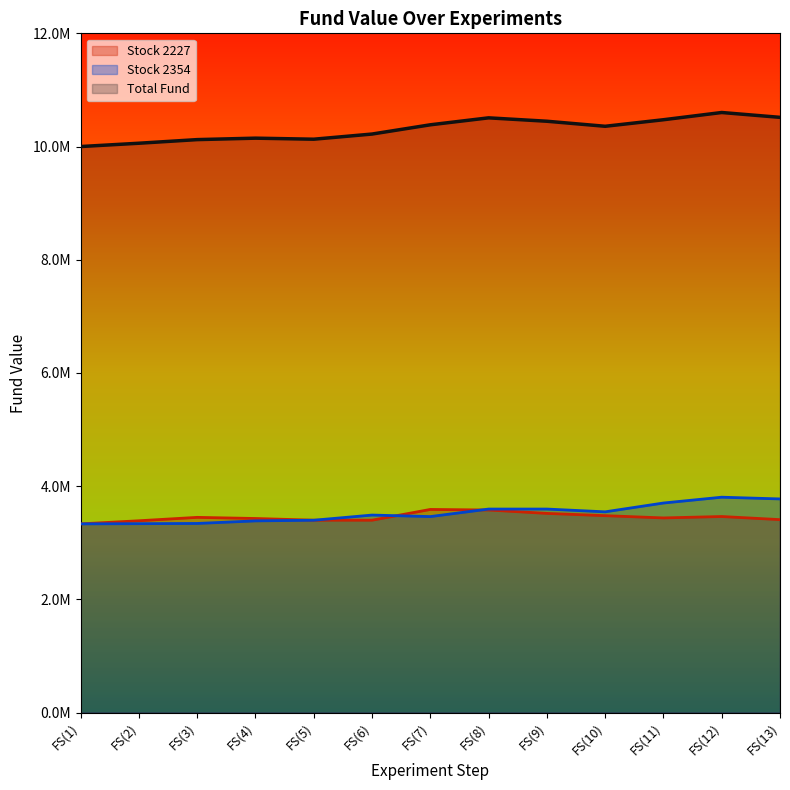

What position from the right is FS(3)?

11